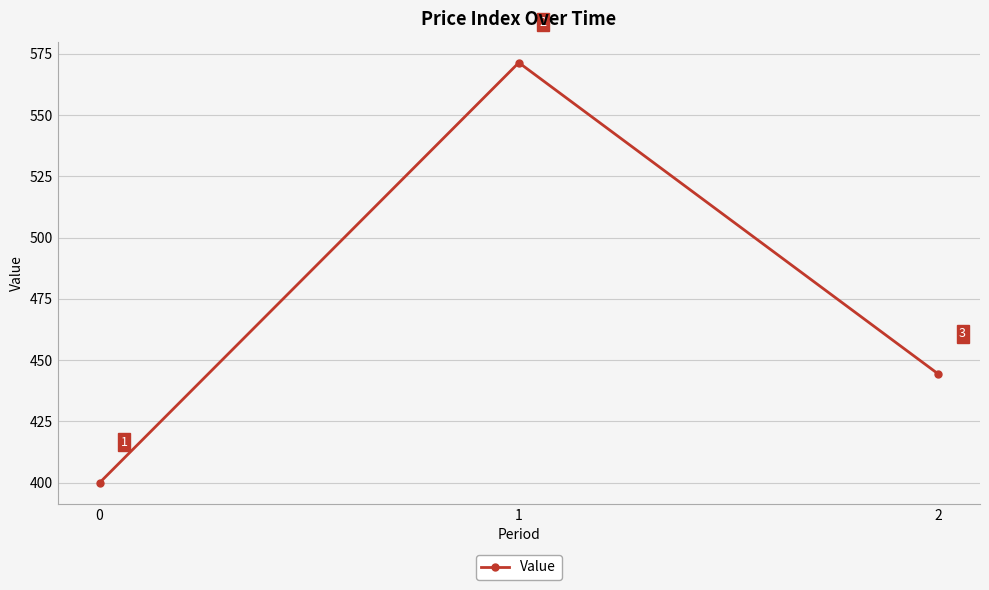

How many values exceed 444?

2